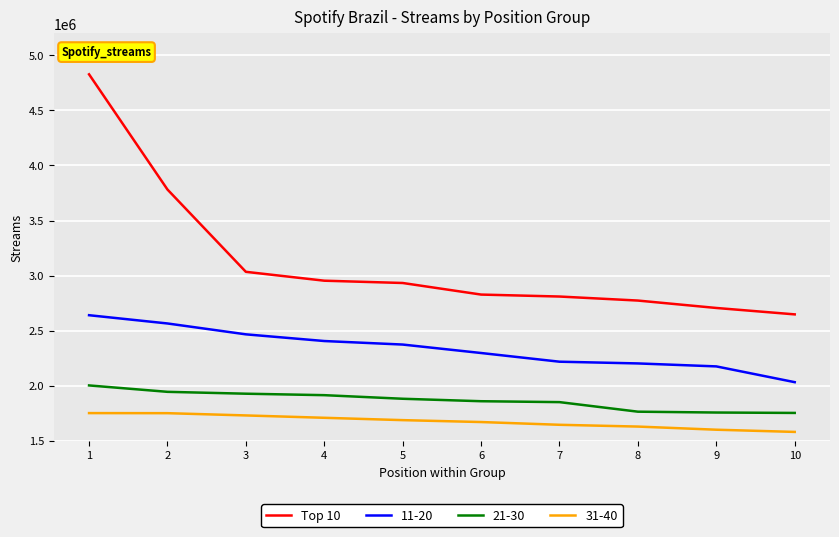

How many lines are shown in the chart?

4